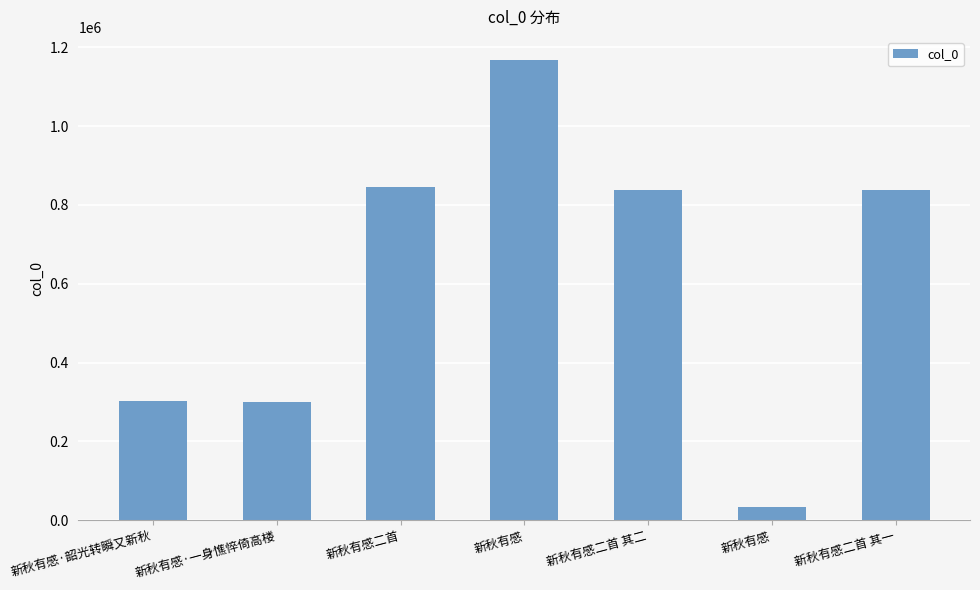

How many data points does each series have?

7